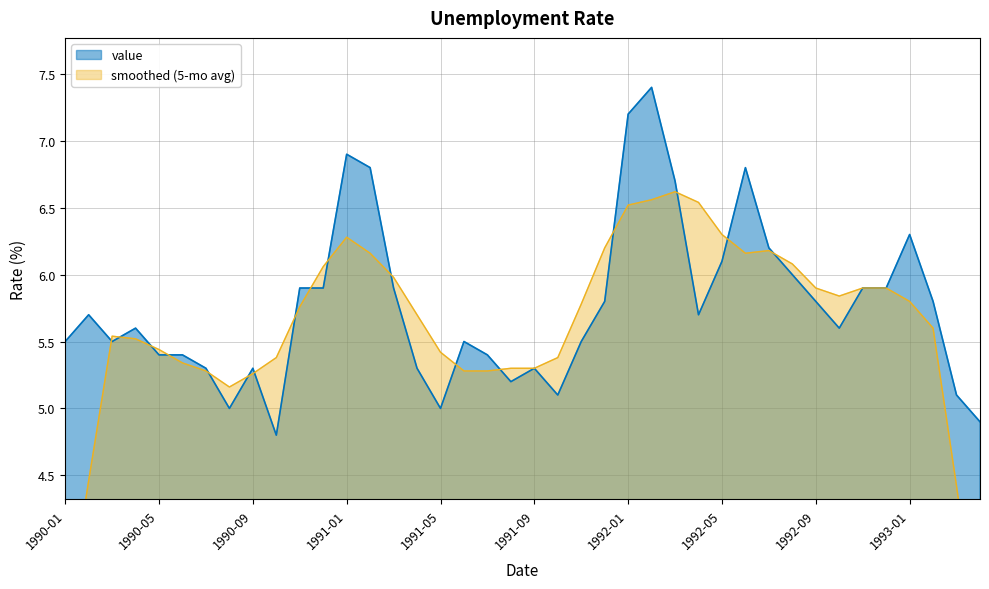

Rank the categories by value from highest to lowest.

1992-02, 1992-01, 1991-01, 1991-02, 1992-06, 1992-03, 1993-01, 1992-07, 1992-05, 1992-08, 1990-11, 1990-12, 1991-03, 1992-11, 1992-12, 1991-12, 1992-09, 1993-02, 1990-02, 1992-04, 1990-04, 1992-10, 1990-01, 1990-03, 1991-06, 1991-11, 1990-05, 1990-06, 1991-07, 1990-07, 1990-09, 1991-04, 1991-09, 1991-08, 1991-10, 1993-03, 1990-08, 1991-05, 1993-04, 1990-10